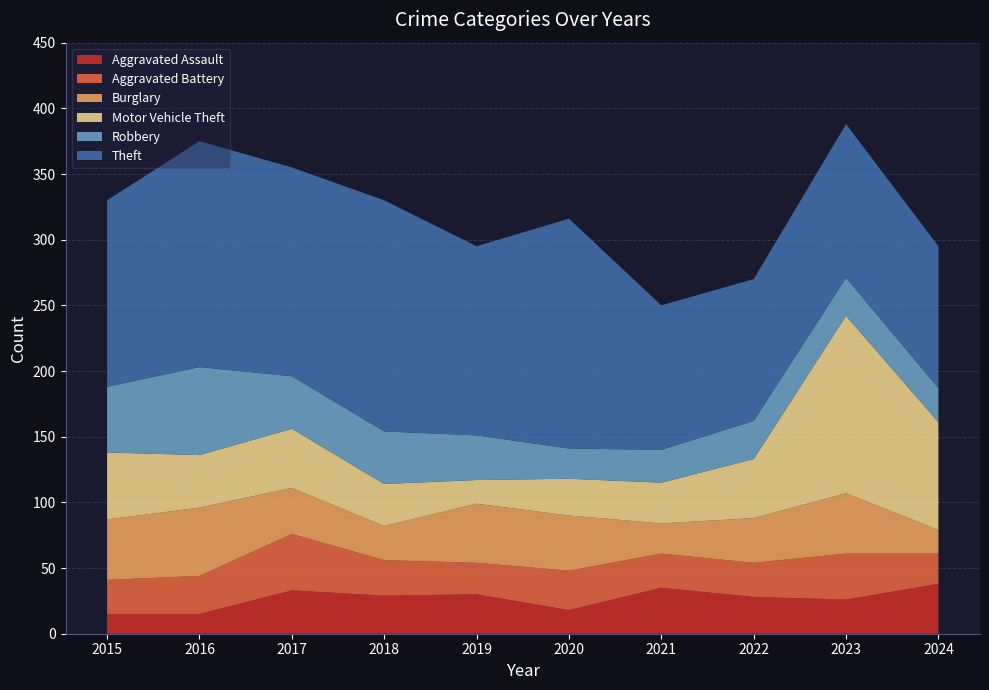

Reading left to right, extract all data points from this chart.

Aggravated Assault: 2015=15	2016=15	2017=33	2018=29	2019=30	2020=18	2021=35	2022=28	2023=26	2024=38
Aggravated Battery: 2015=26	2016=29	2017=43	2018=27	2019=24	2020=30	2021=26	2022=26	2023=35	2024=23
Burglary: 2015=46	2016=52	2017=35	2018=26	2019=45	2020=42	2021=23	2022=34	2023=46	2024=18
Motor Vehicle Theft: 2015=51	2016=40	2017=45	2018=32	2019=18	2020=28	2021=31	2022=45	2023=135	2024=82
Robbery: 2015=50	2016=67	2017=40	2018=40	2019=34	2020=23	2021=25	2022=29	2023=29	2024=26
Theft: 2015=142	2016=172	2017=159	2018=176	2019=144	2020=175	2021=110	2022=108	2023=117	2024=108